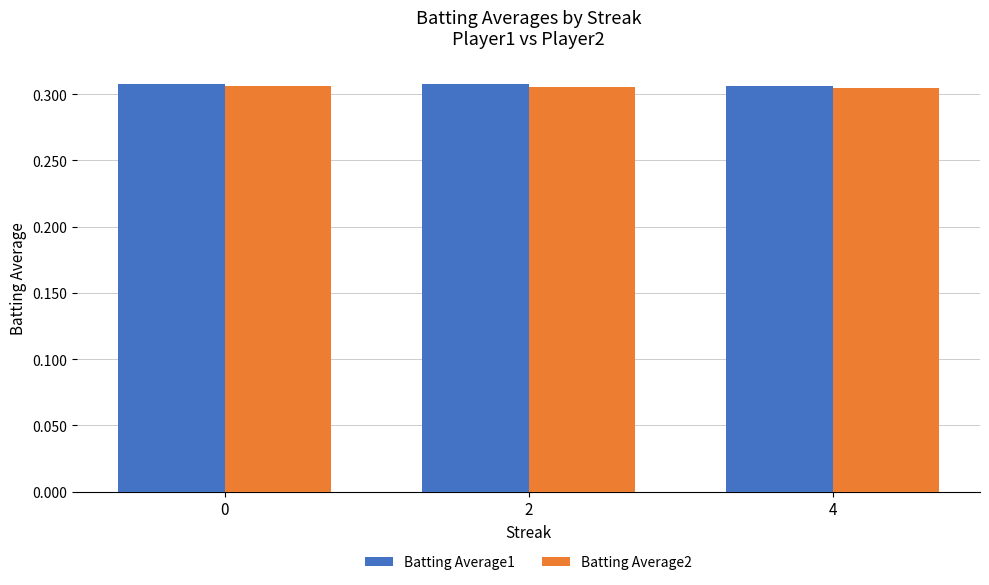

At how many categories does at least one series exceed 0?

3